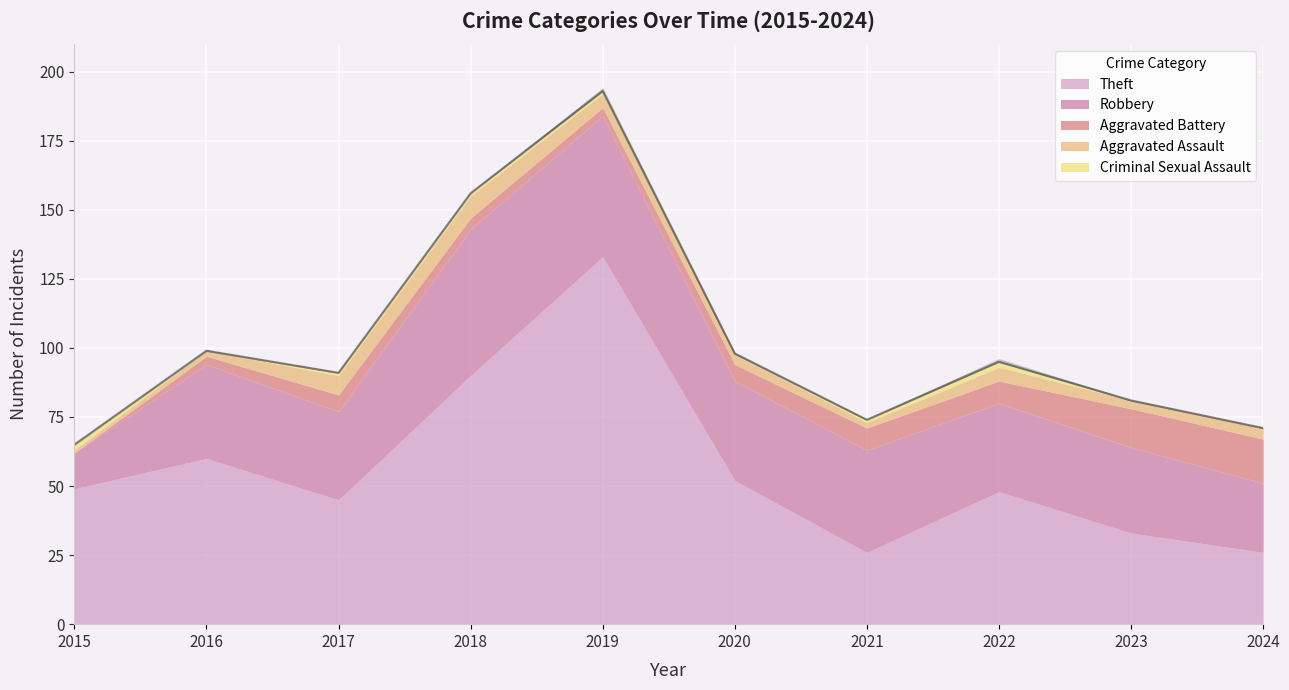

What are all the series names shown in the legend?

Theft, Robbery, Aggravated Battery, Aggravated Assault, Criminal Sexual Assault